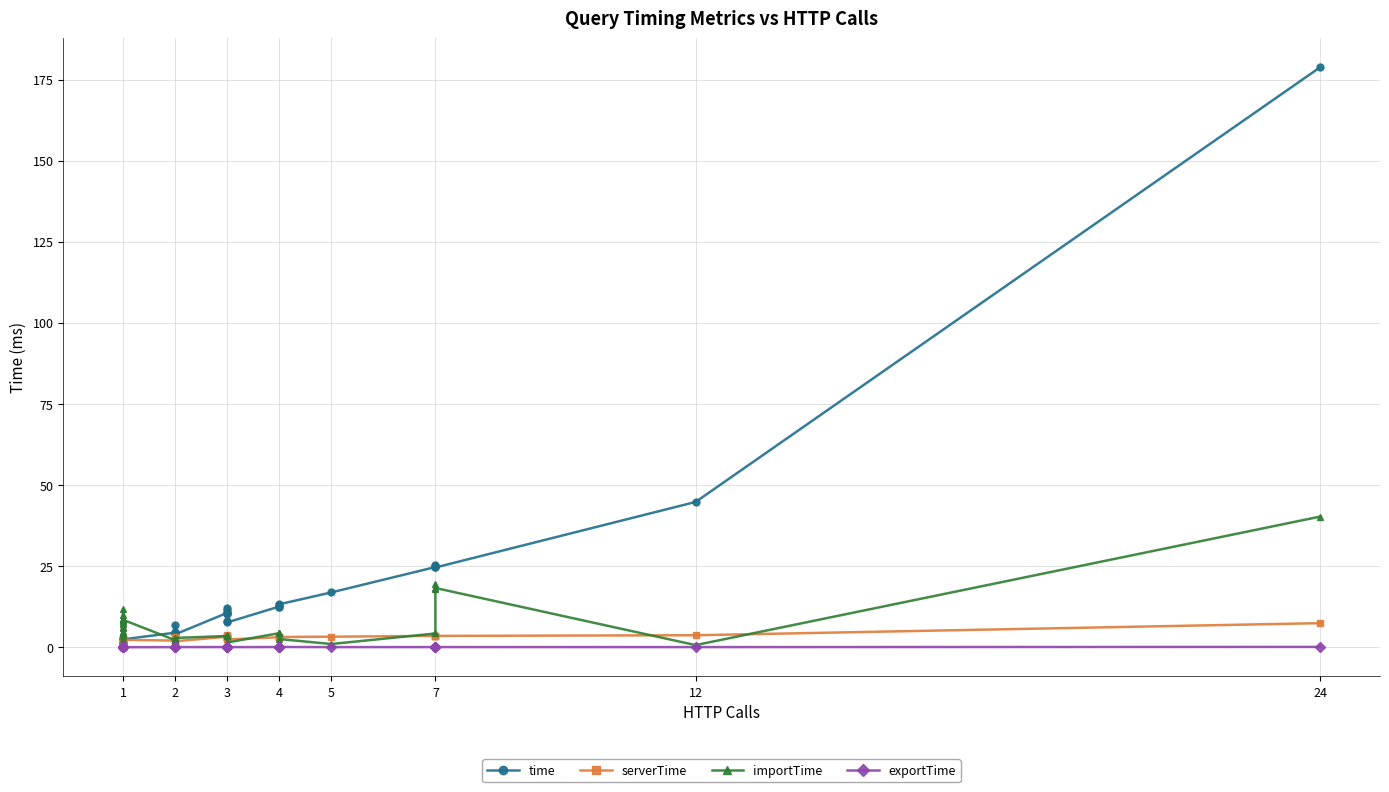

What is the difference between the maximum and minimum values in the importTime series?

39.6